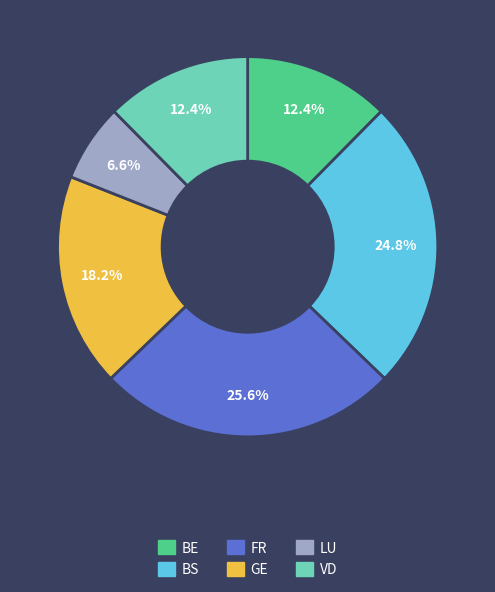

How many segments does this pie chart have?

6